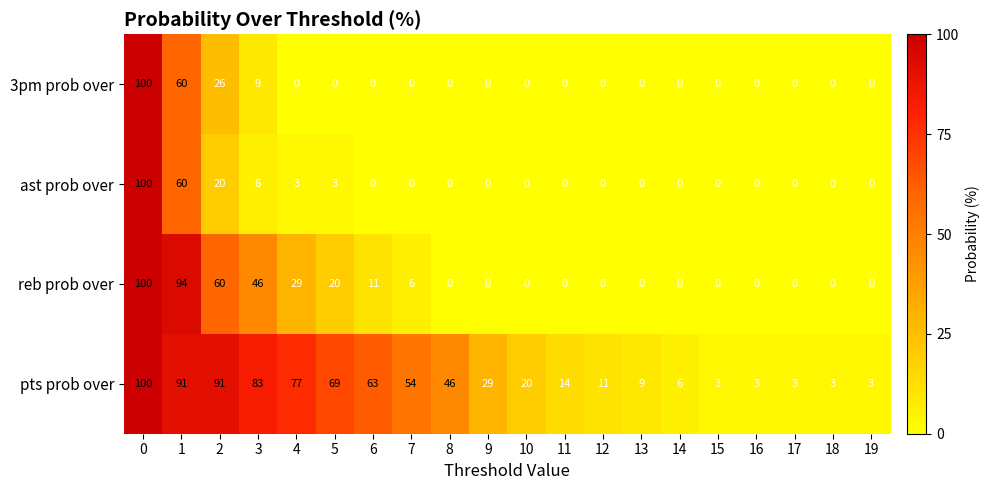

Which series changed the most between 13 and 19?

pts prob over